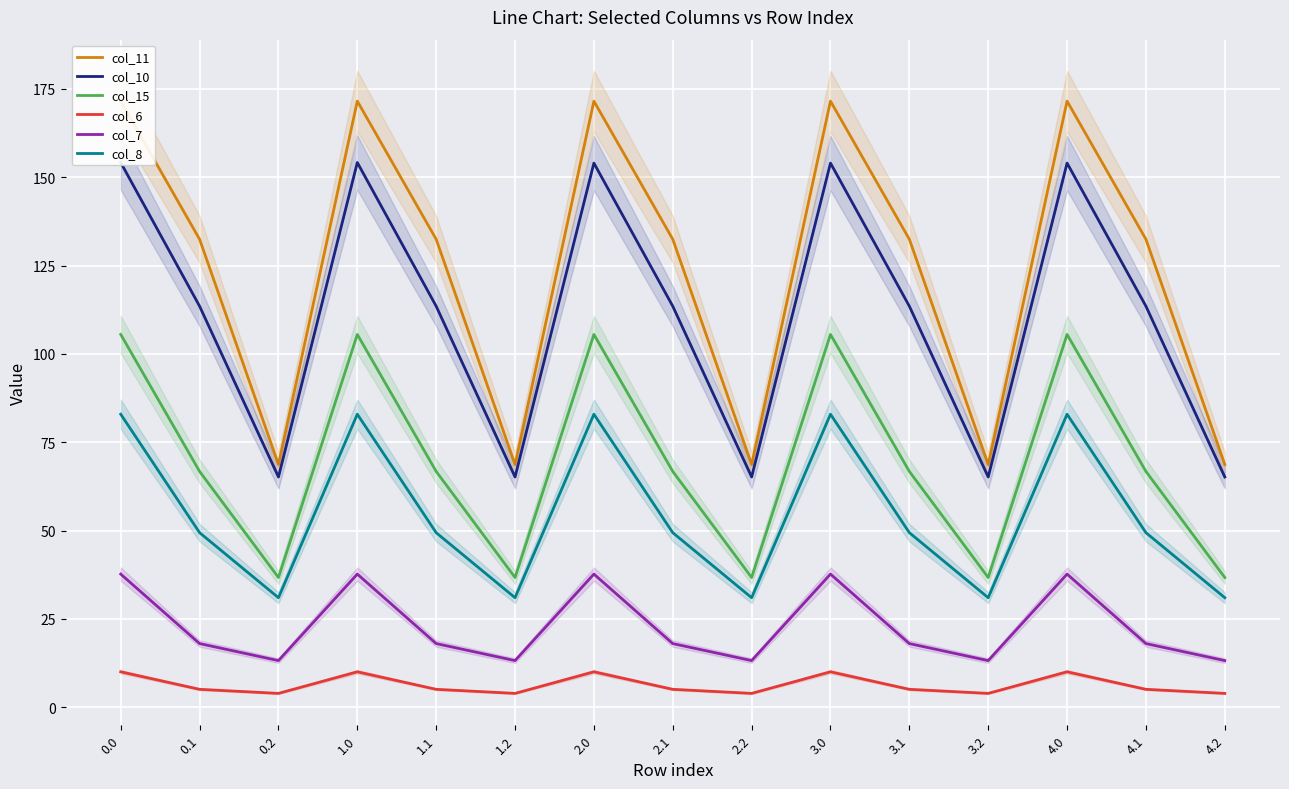

At 3.1, list the series in order from largest to smallest.

col_11, col_10, col_15, col_8, col_7, col_6